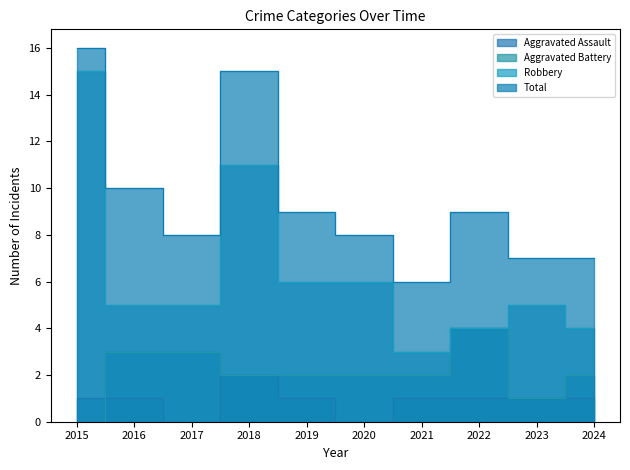

What are all the series names shown in the legend?

Aggravated Assault, Aggravated Battery, Robbery, Total